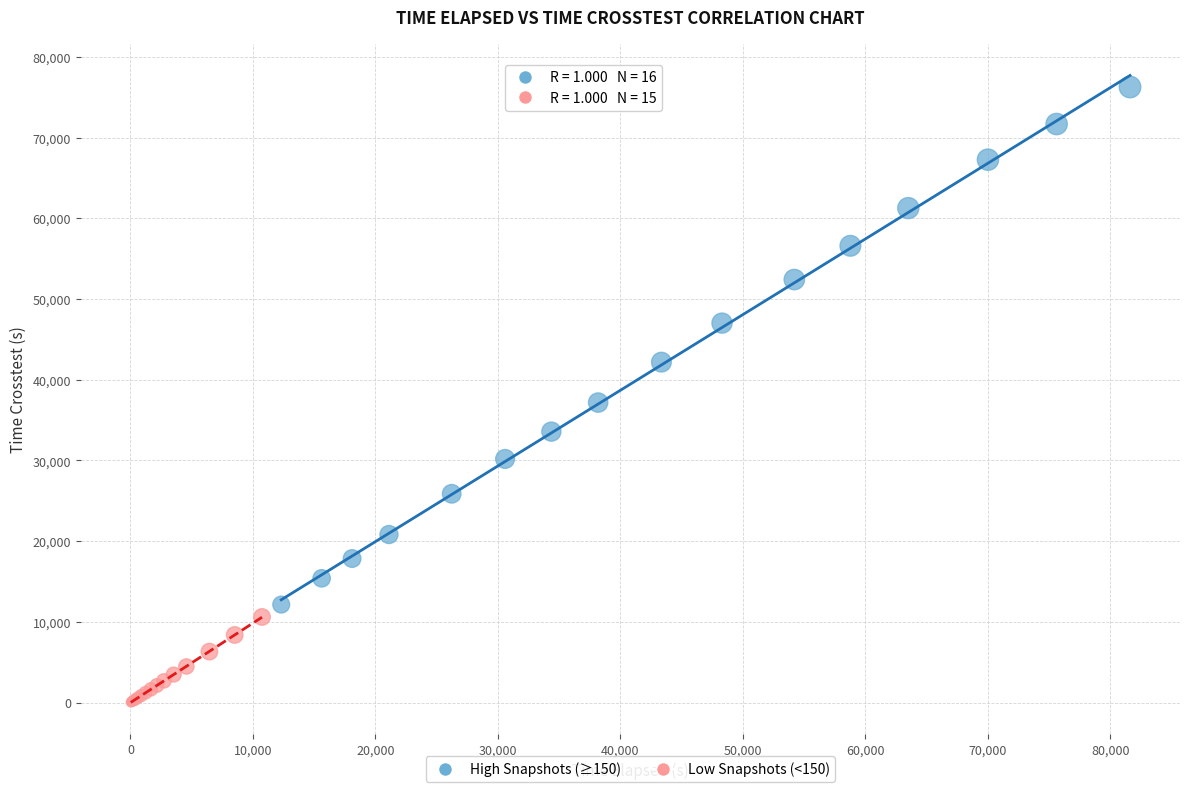

Which series reaches the maximum Y coordinate?

High Snapshots (≥150)